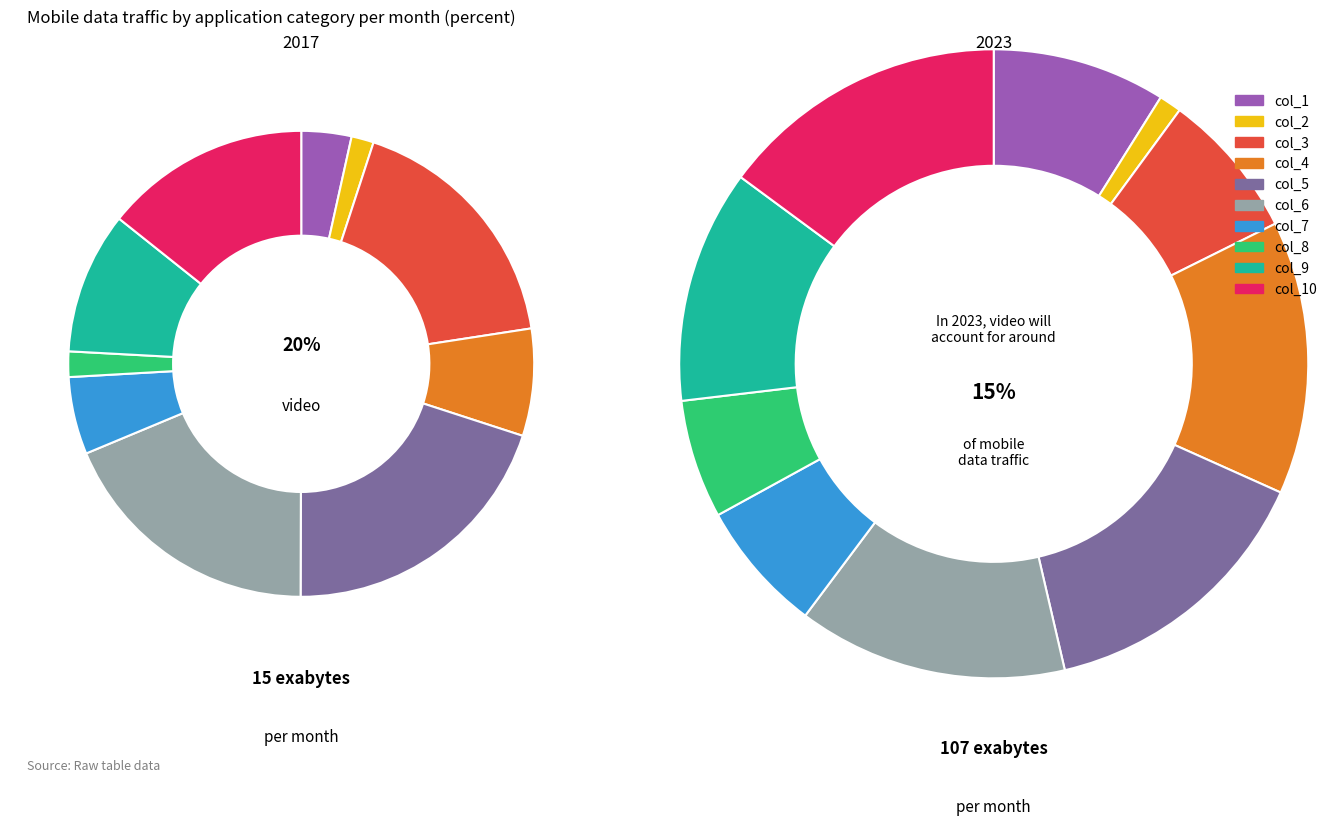

How many slices are in this pie chart?

10